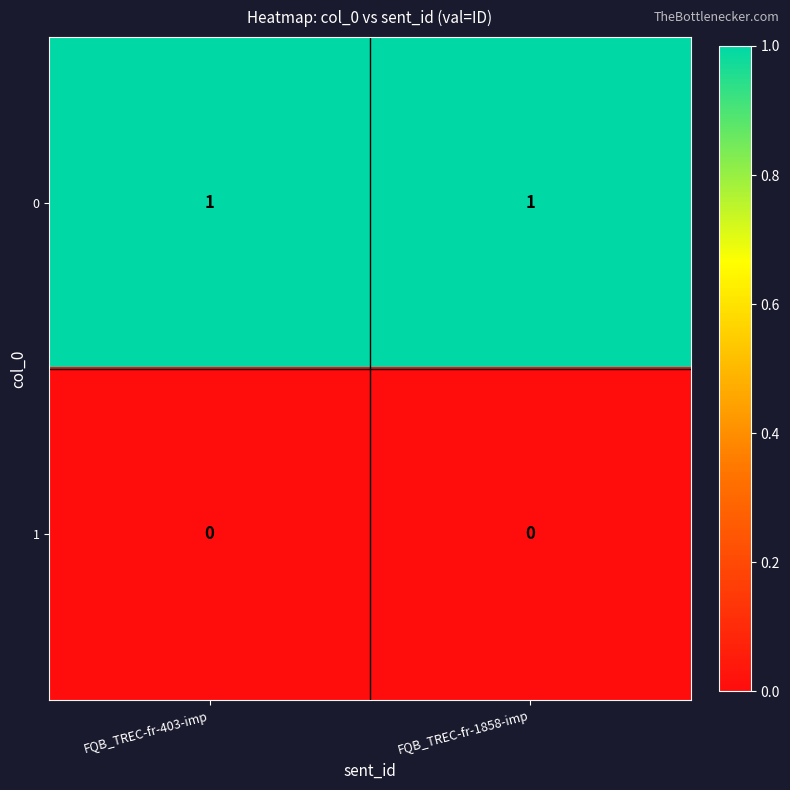

Is the value of 1 at FQB_TREC-fr-403-imp greater than the value of 0 at FQB_TREC-fr-1858-imp?

No